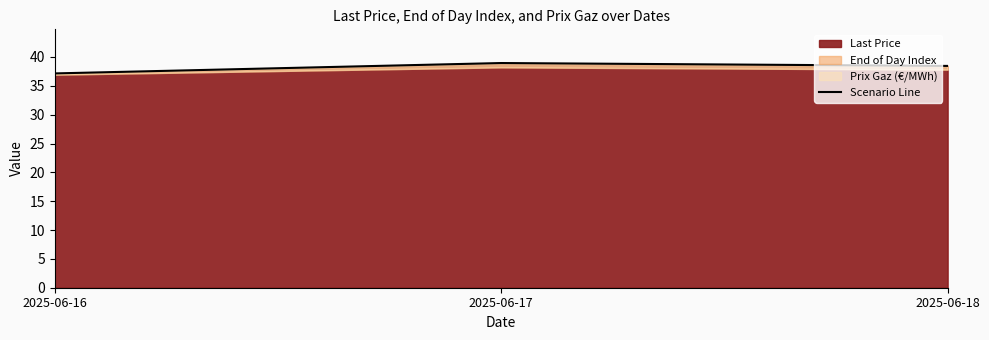

Is it true that the value at 2025-06-17 is 26.5?

False